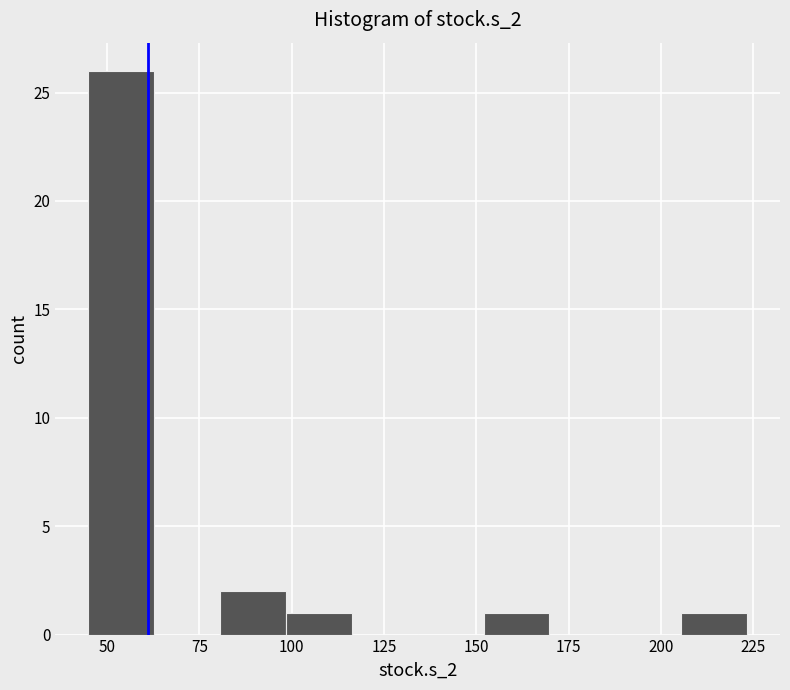

Read against the x-axis, roughly where is the centre of the tallest bar?

55